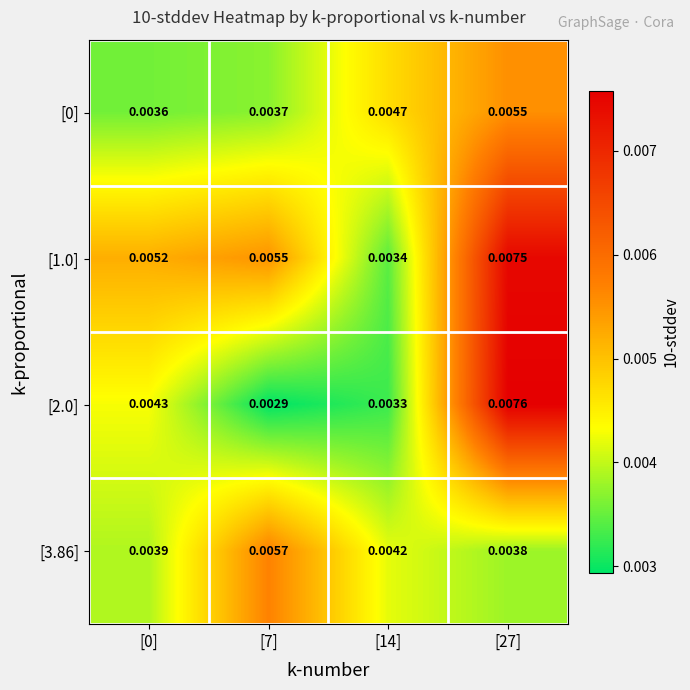

Is the value of [3.86] at [7] greater than the value of [0] at [0]?

Yes